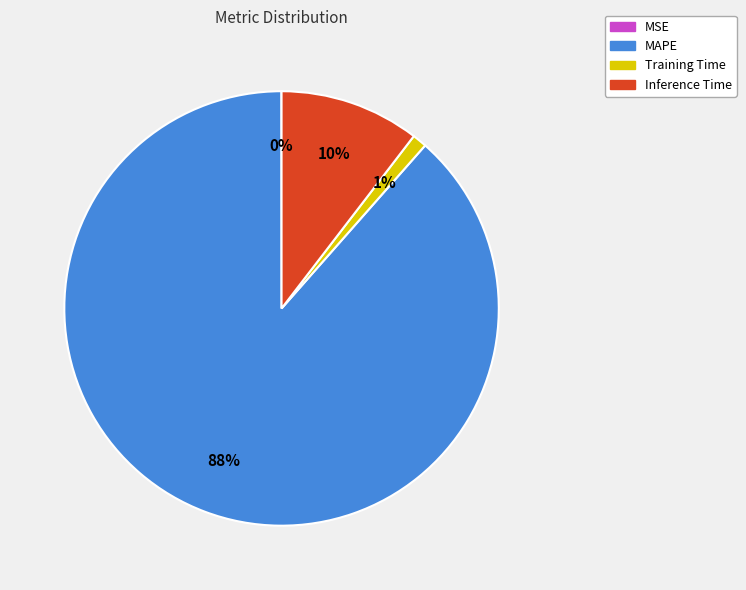

Between Training Time and Inference Time, which is larger?

Inference Time